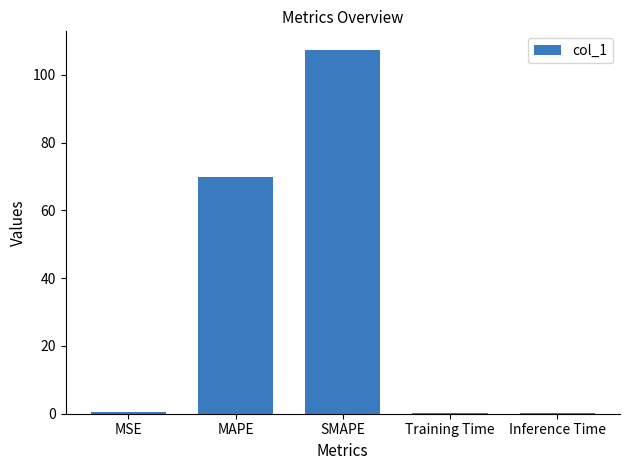

What is the greatest value displayed?

107.5